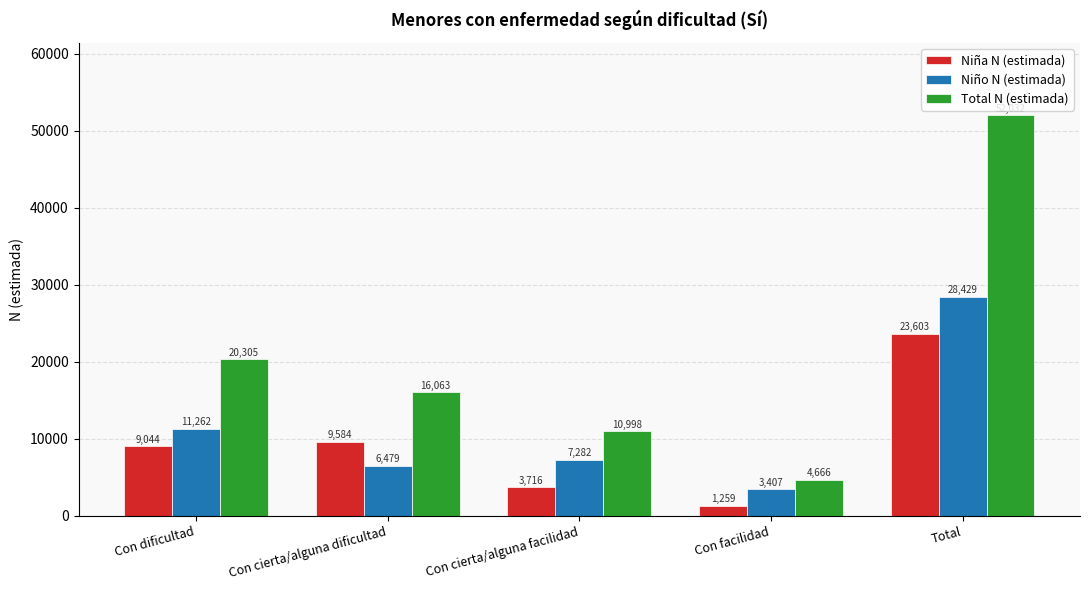

How many series are shown in this chart?

3